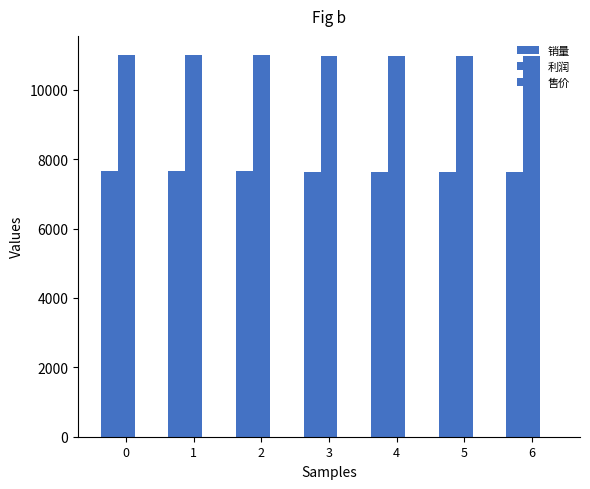

Rank the series by their maximum value, from lowest to highest.

售价, 销量, 利润